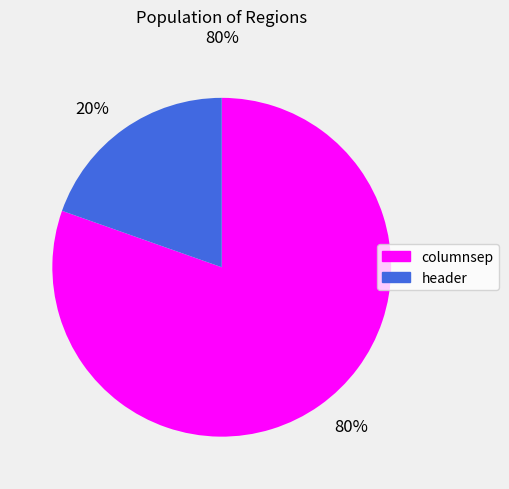

Which category accounts for the majority?

80%